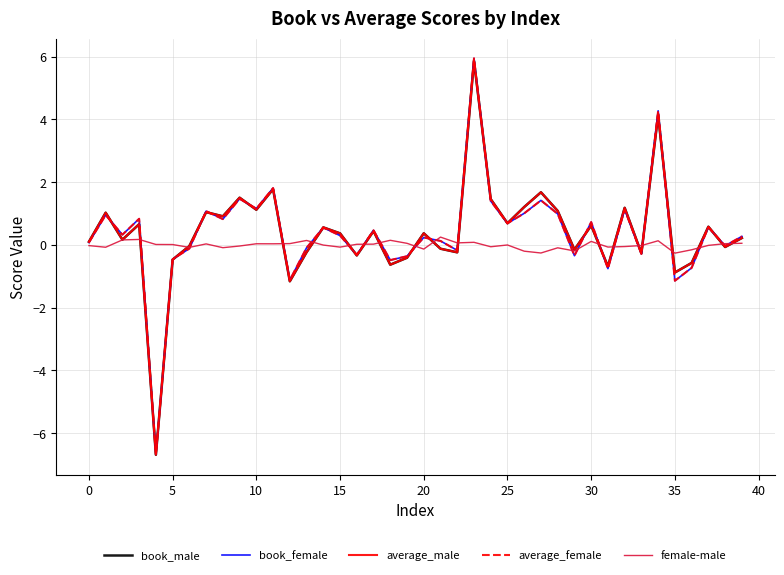

True or false: average_male and female-male intersect in this chart.

True